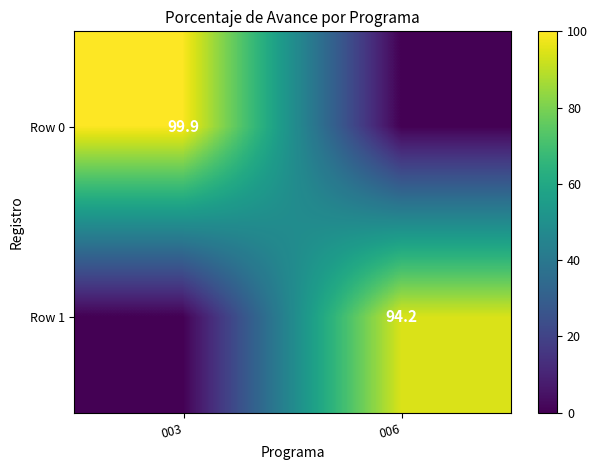

The value of Row 0 at 003 is 99.9. True or false?

True